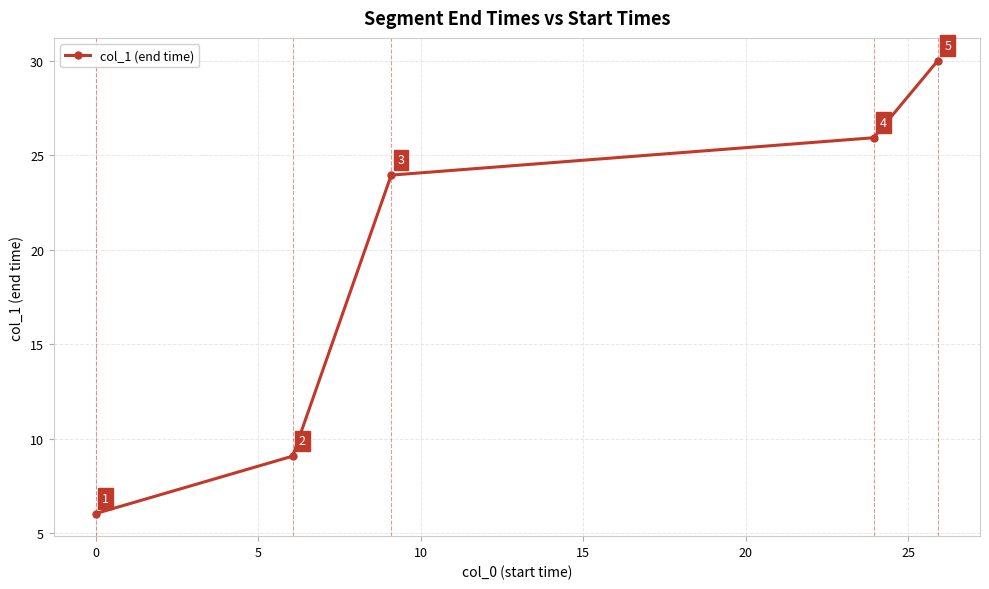

True or false: the data has more than 1 interior local peaks.

False